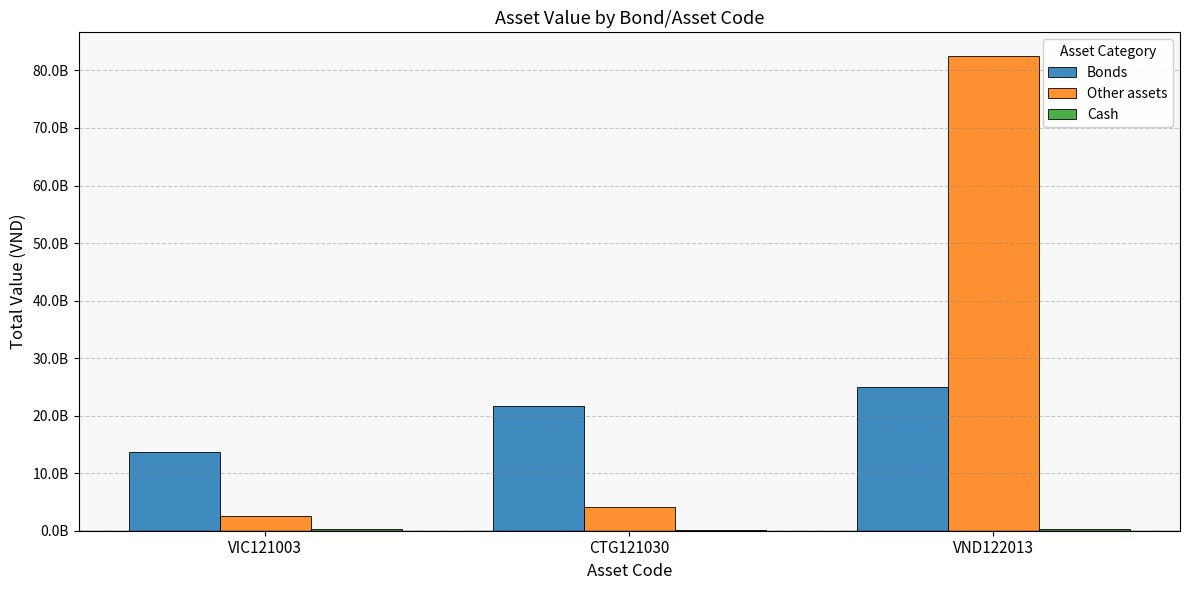

Does the chart contain stacked bars?

No